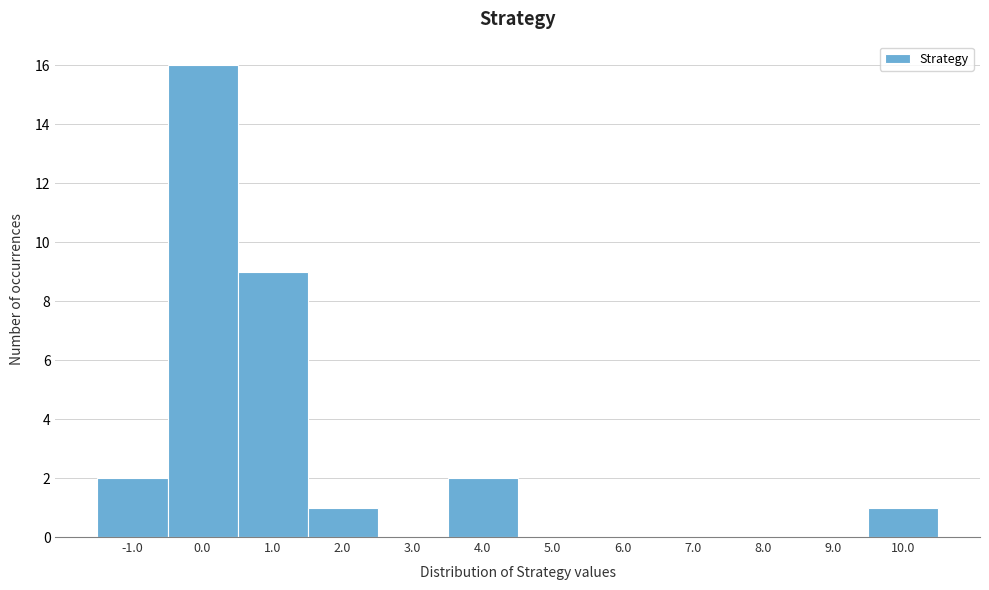

Reading right to left, what are all the values shown in this chart?

10.0=1	9.0=0	8.0=0	7.0=0	6.0=0	5.0=0	4.0=2	3.0=0	2.0=1	1.0=9	0.0=16	-1.0=2